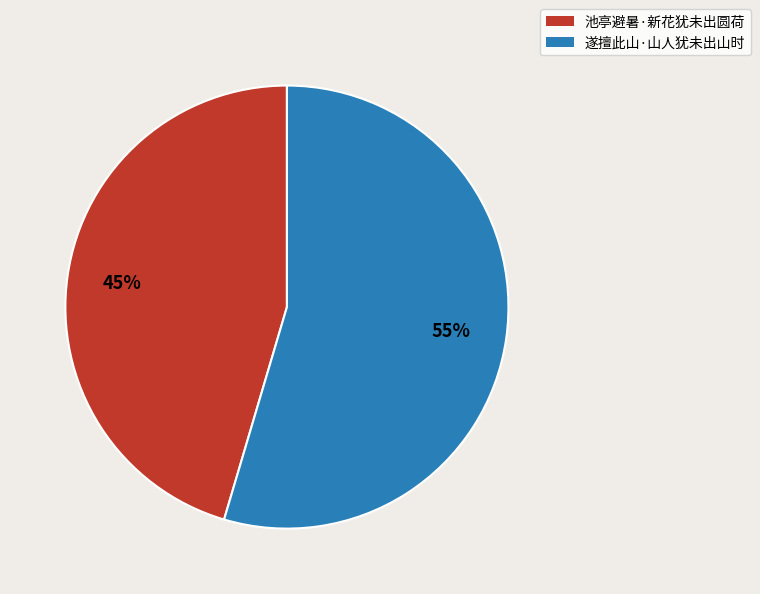

Is the sum of 池亭避暑·新花犹未出圆荷 and 遂擅此山·山人犹未出山时 greater than half?

Yes